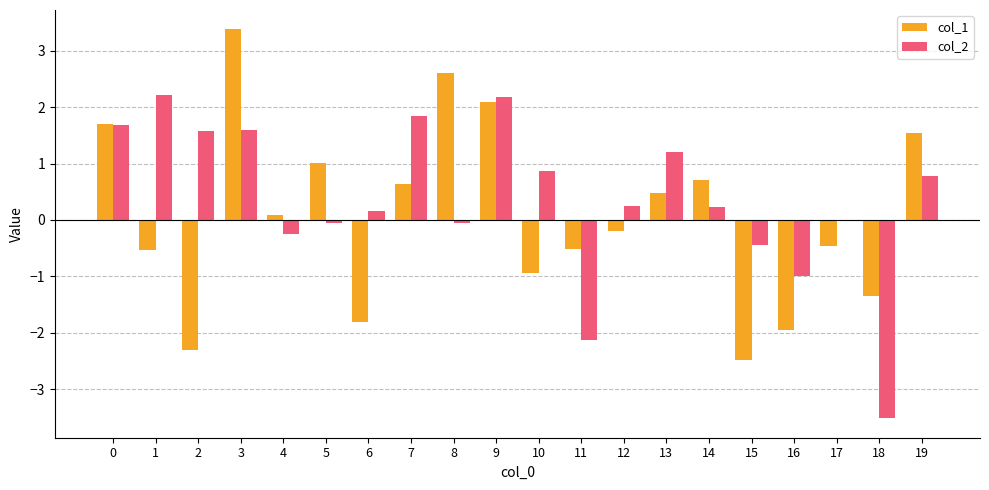

What are all the series names shown in the legend?

col_1, col_2